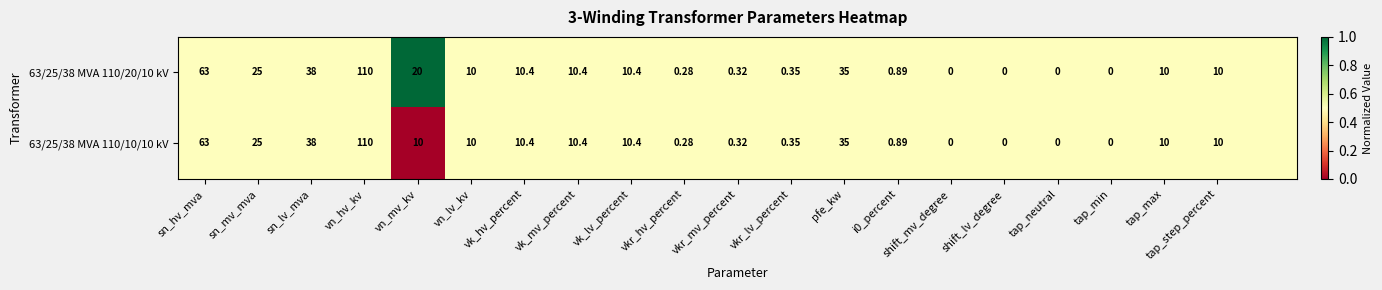

Count the number of data series in this chart.

2